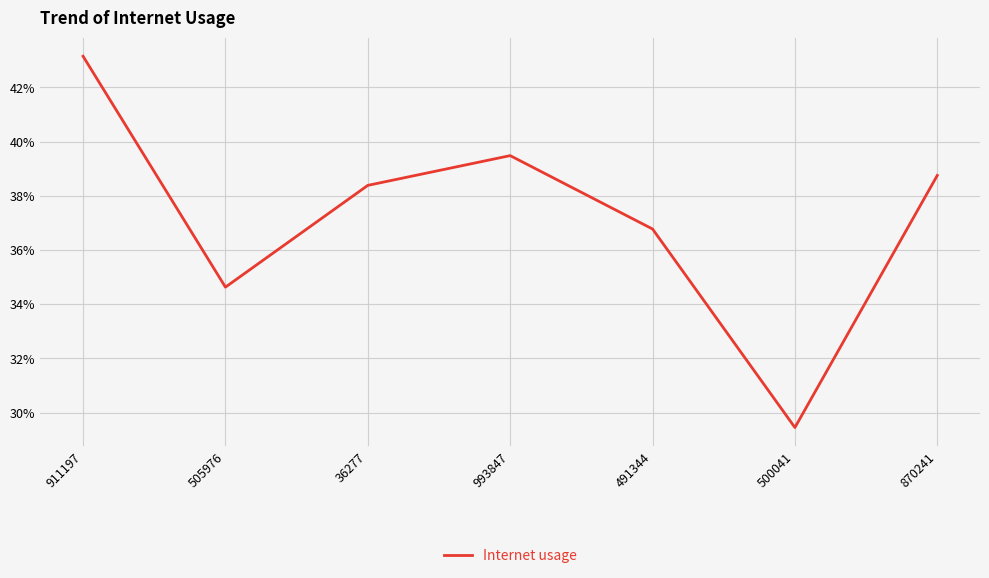

List the labels in order of value, smallest first.

500041, 505976, 491344, 36277, 870241, 993847, 911197